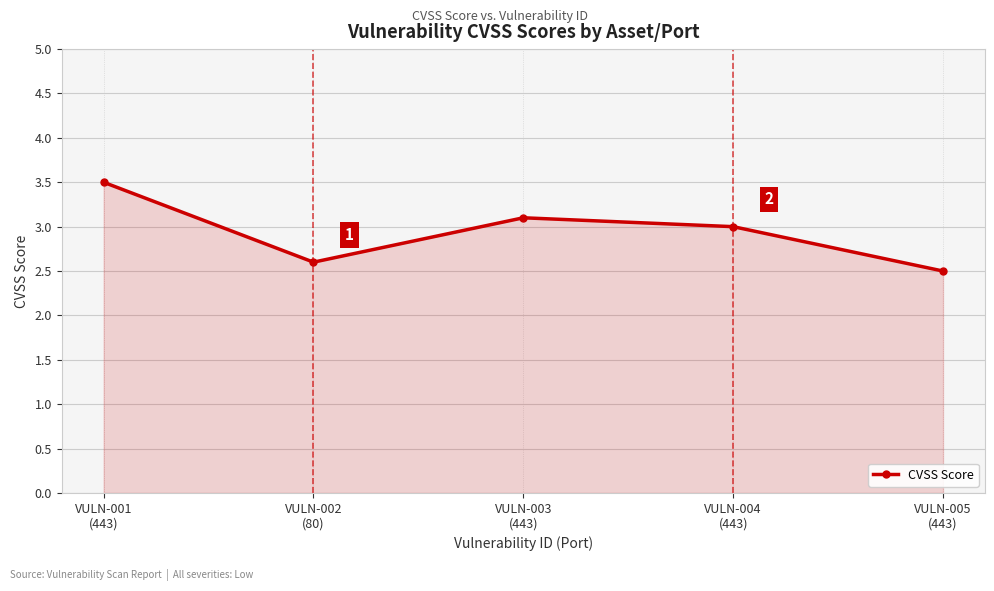

Is it true that the value at VULN-005
(443) is 2.5?

True